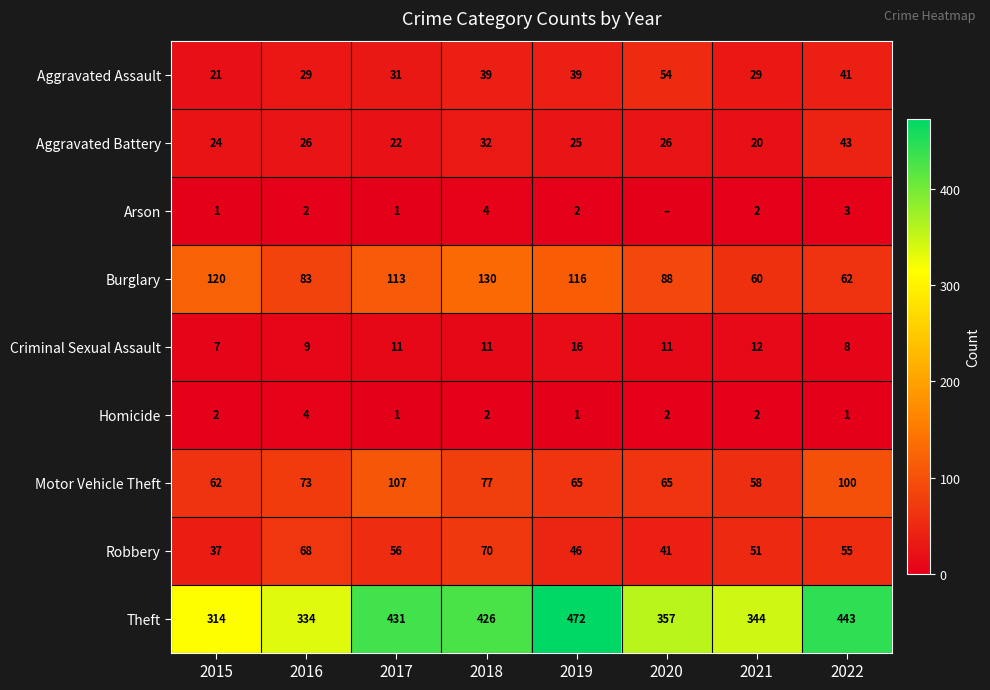

At which label does Aggravated Battery reach its minimum?

2021